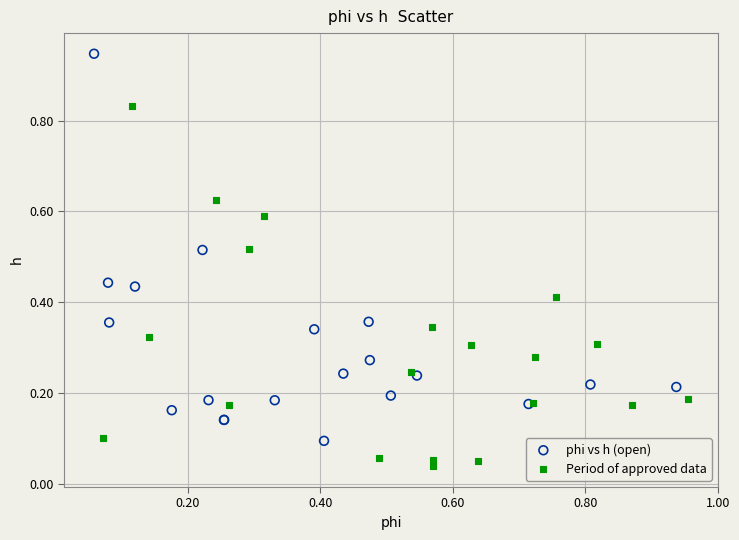

What are all the series names shown in the legend?

phi vs h (open), Period of approved data